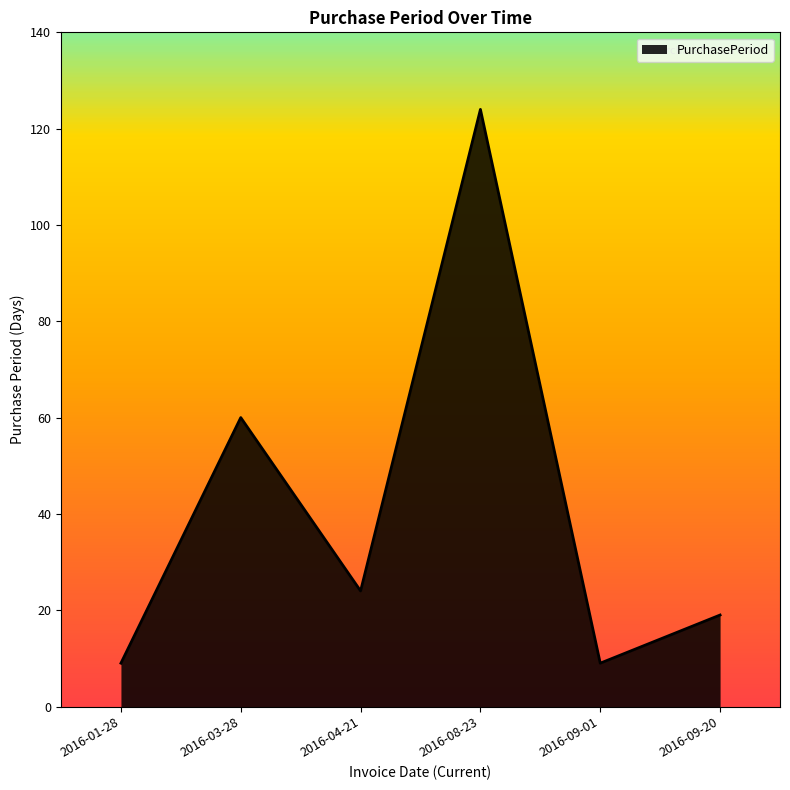

What is the average value?

41